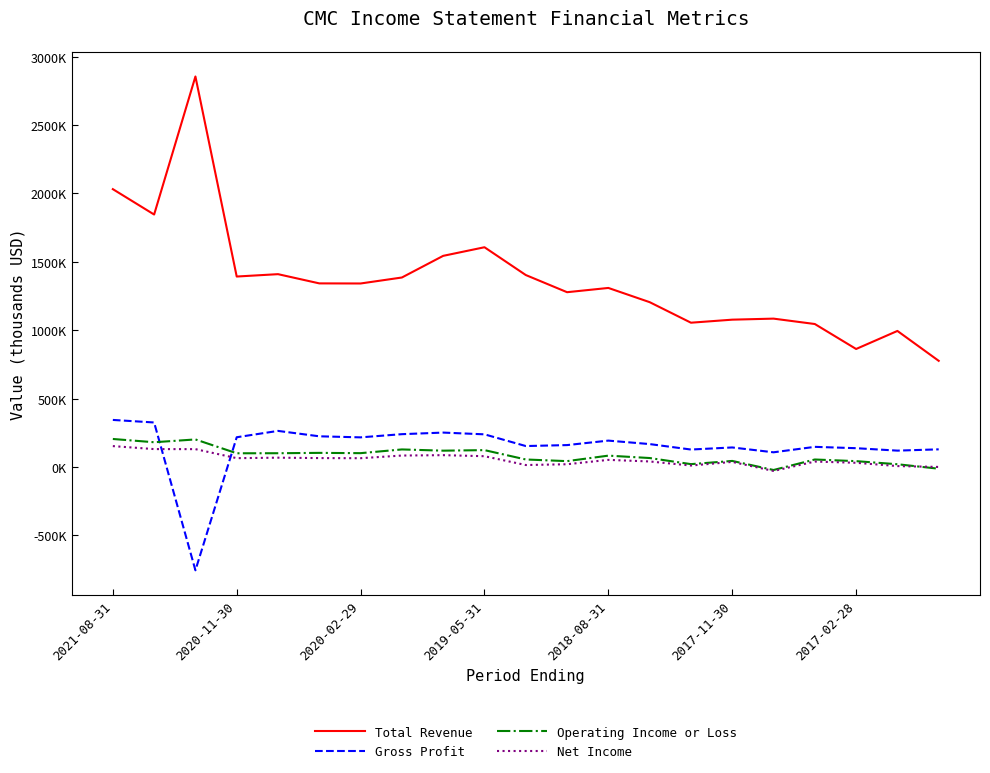

Is this an area chart (filled region under the line)?

No